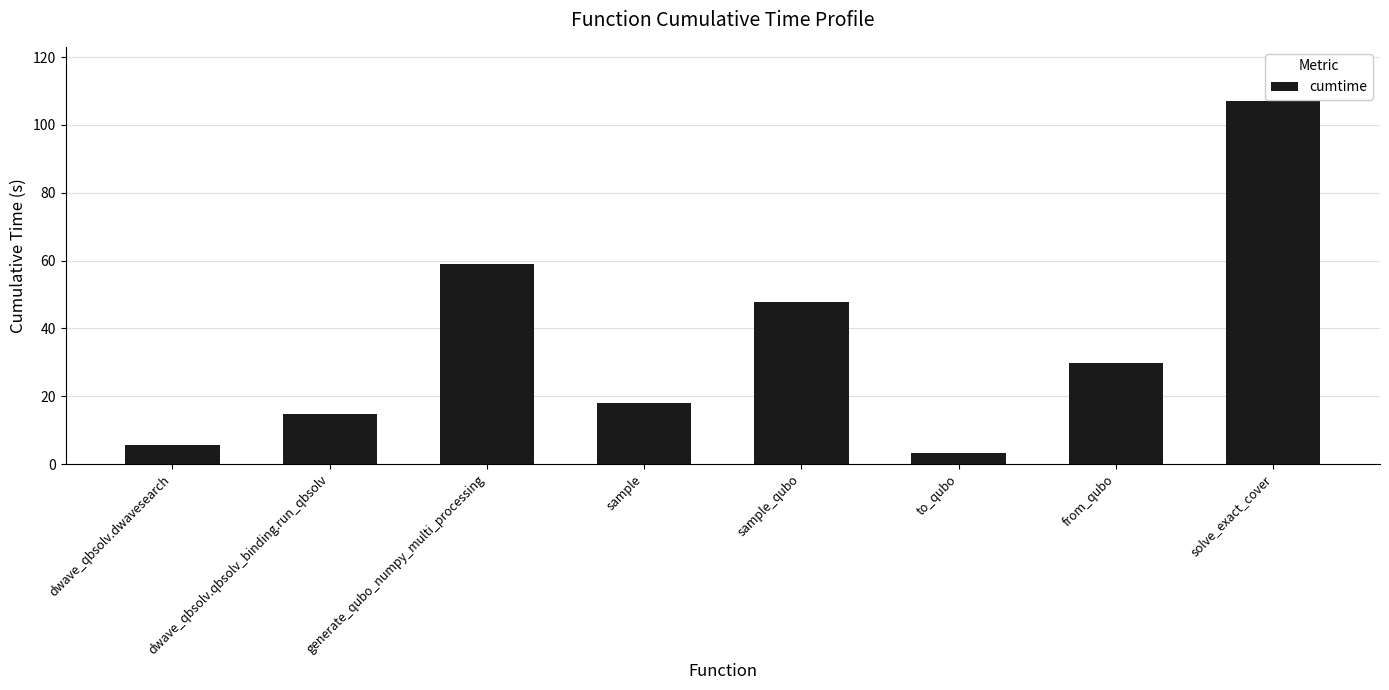

List the labels in order of value, smallest first.

to_qubo, dwave_qbsolv.dwavesearch, dwave_qbsolv.qbsolv_binding.run_qbsolv, sample, from_qubo, sample_qubo, generate_qubo_numpy_multi_processing, solve_exact_cover